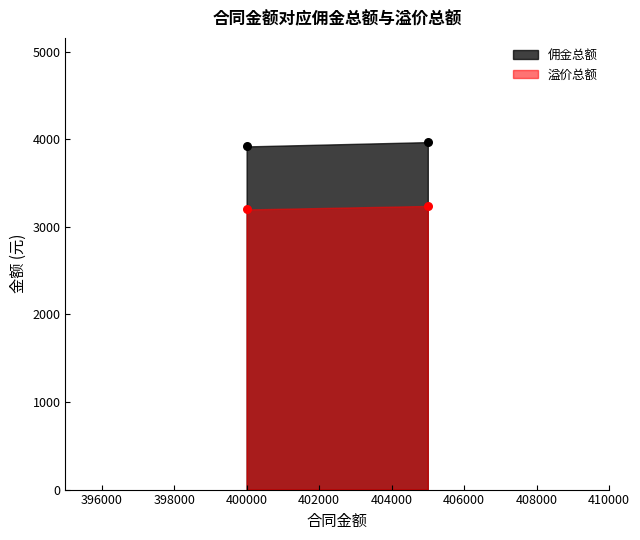

Is the value of 溢价总额 at 400000 greater than the value of 佣金总额 at 405000?

No